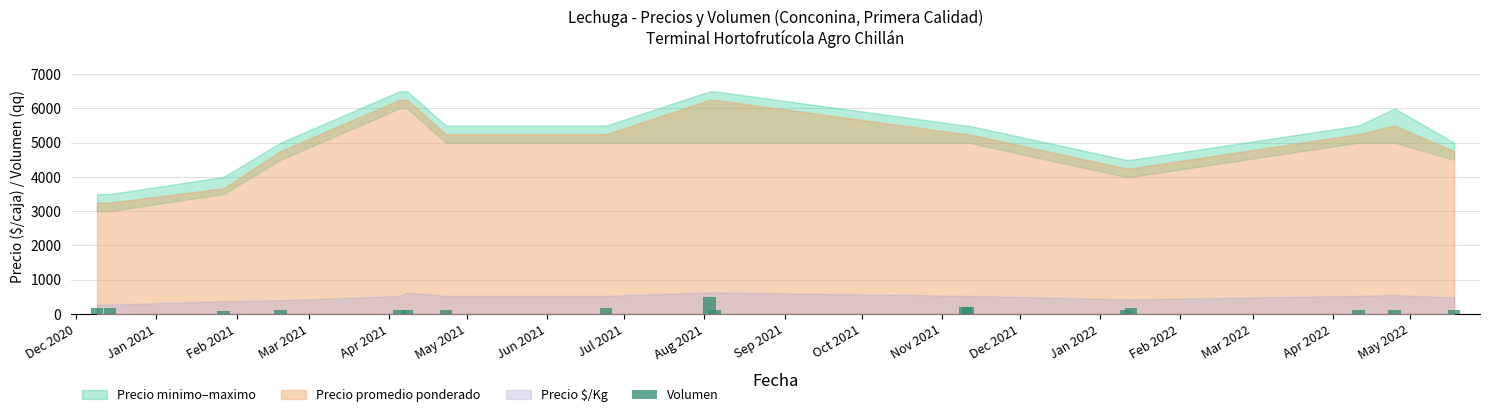

How many values are below 120?

2